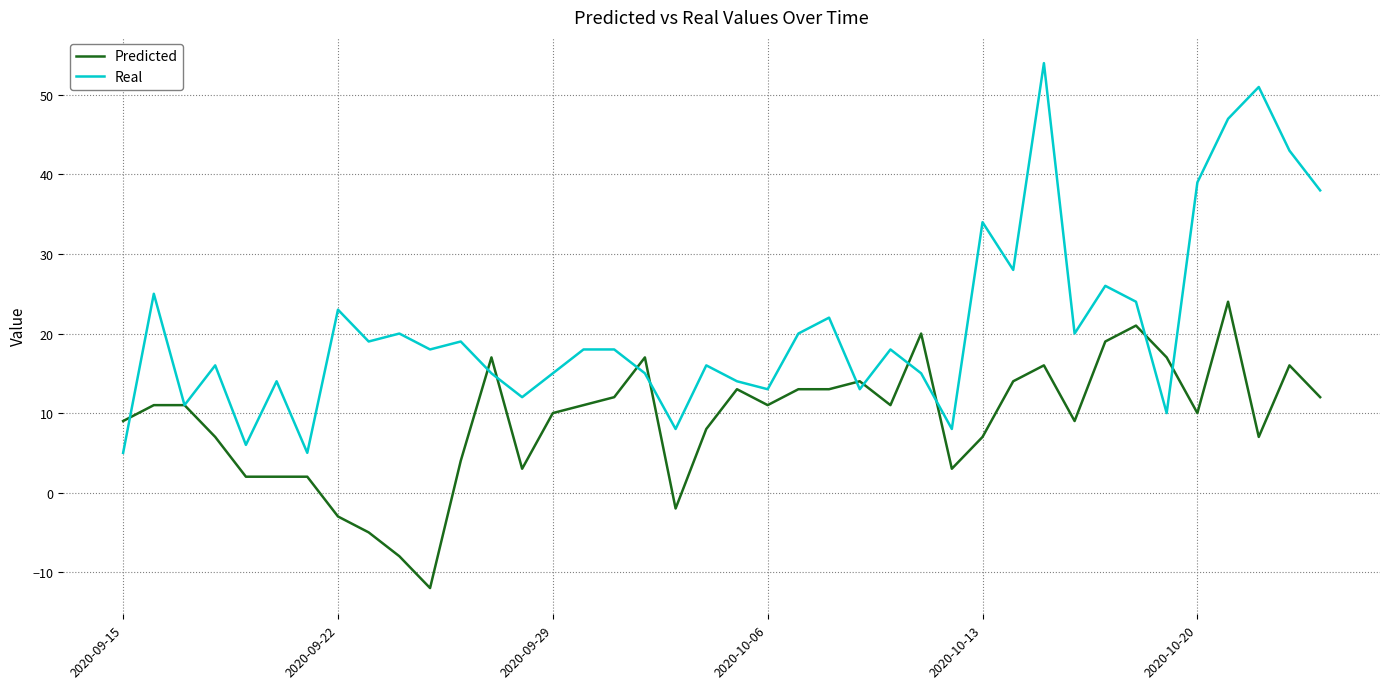

Which series has the largest total across all categories?

Real